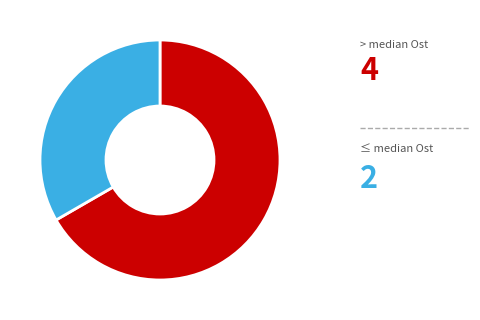

Count the number of slices in the pie.

2